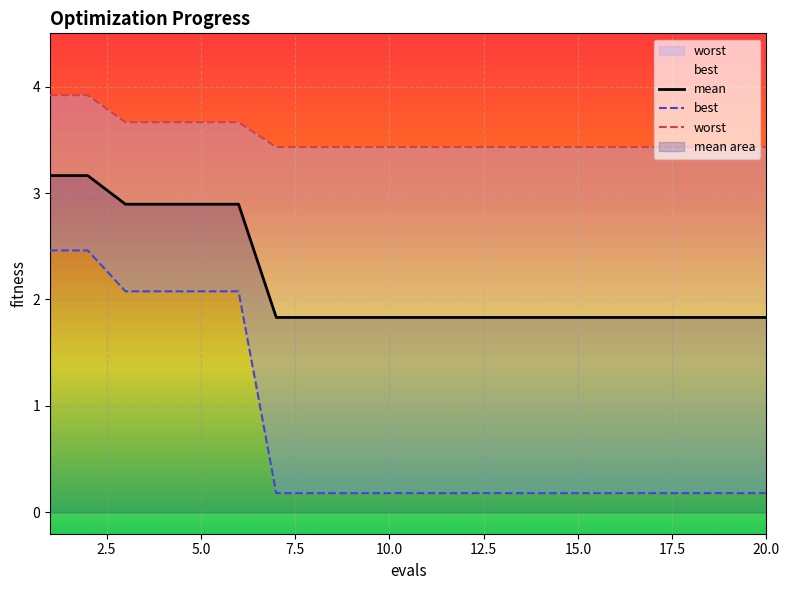

What is the highest value of the mean series?

3.2